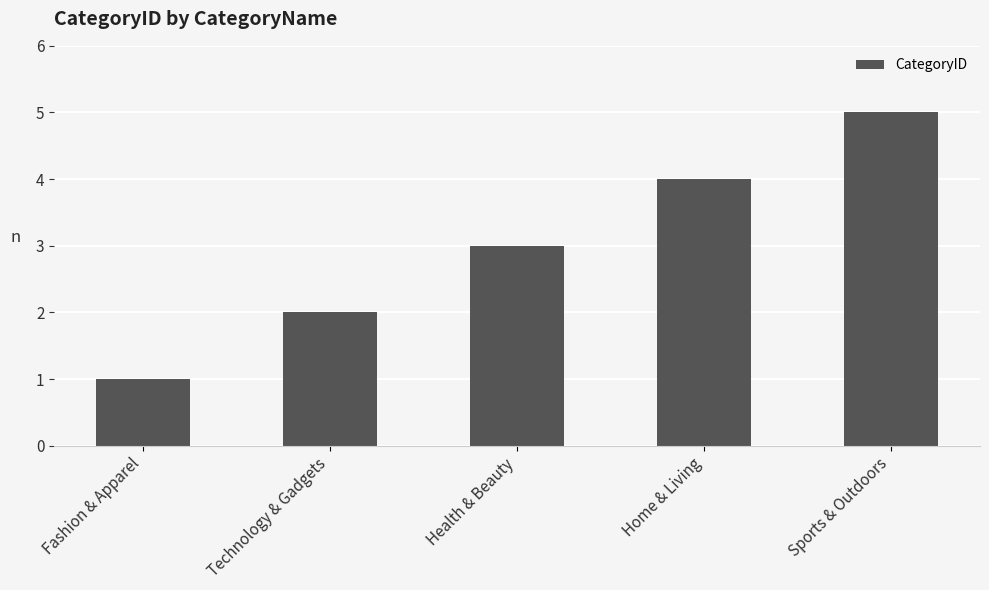

What is the greatest value displayed?

5